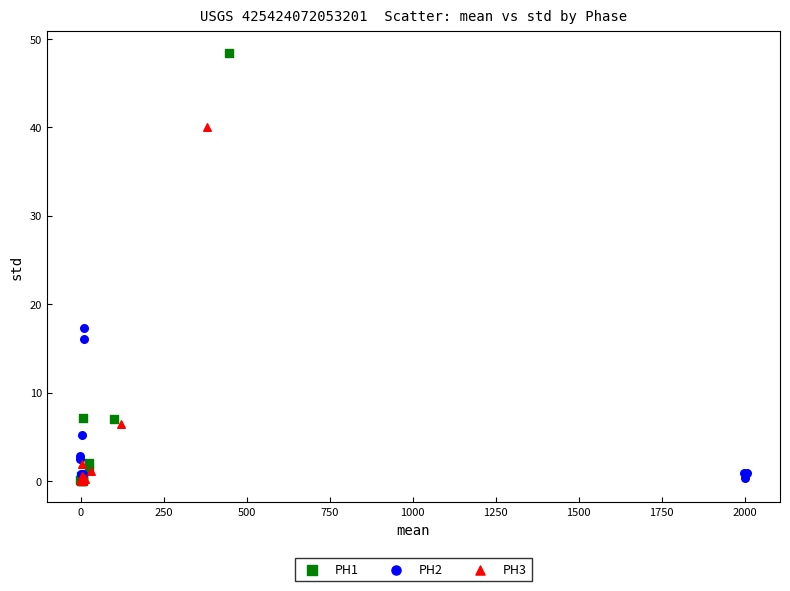

Which series reaches the maximum Y coordinate?

PH1